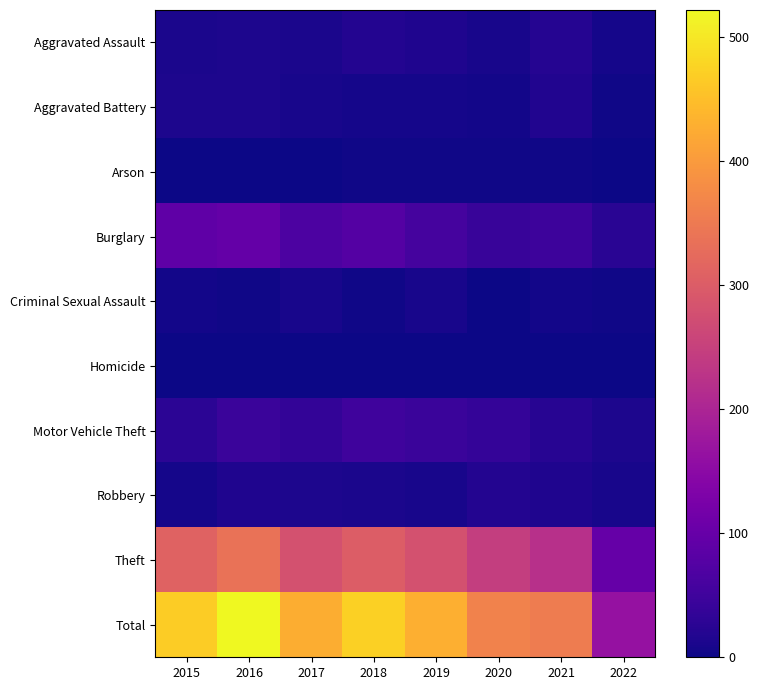

At which category is the sum across all series the highest?

2016